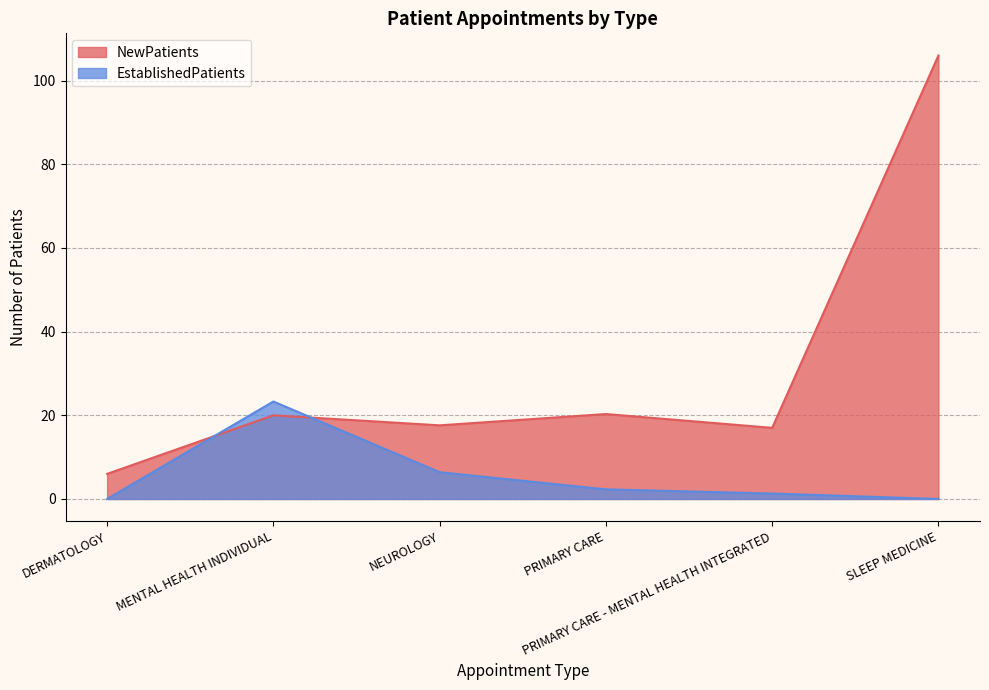

What is the label of the 1st point from the right?

SLEEP MEDICINE